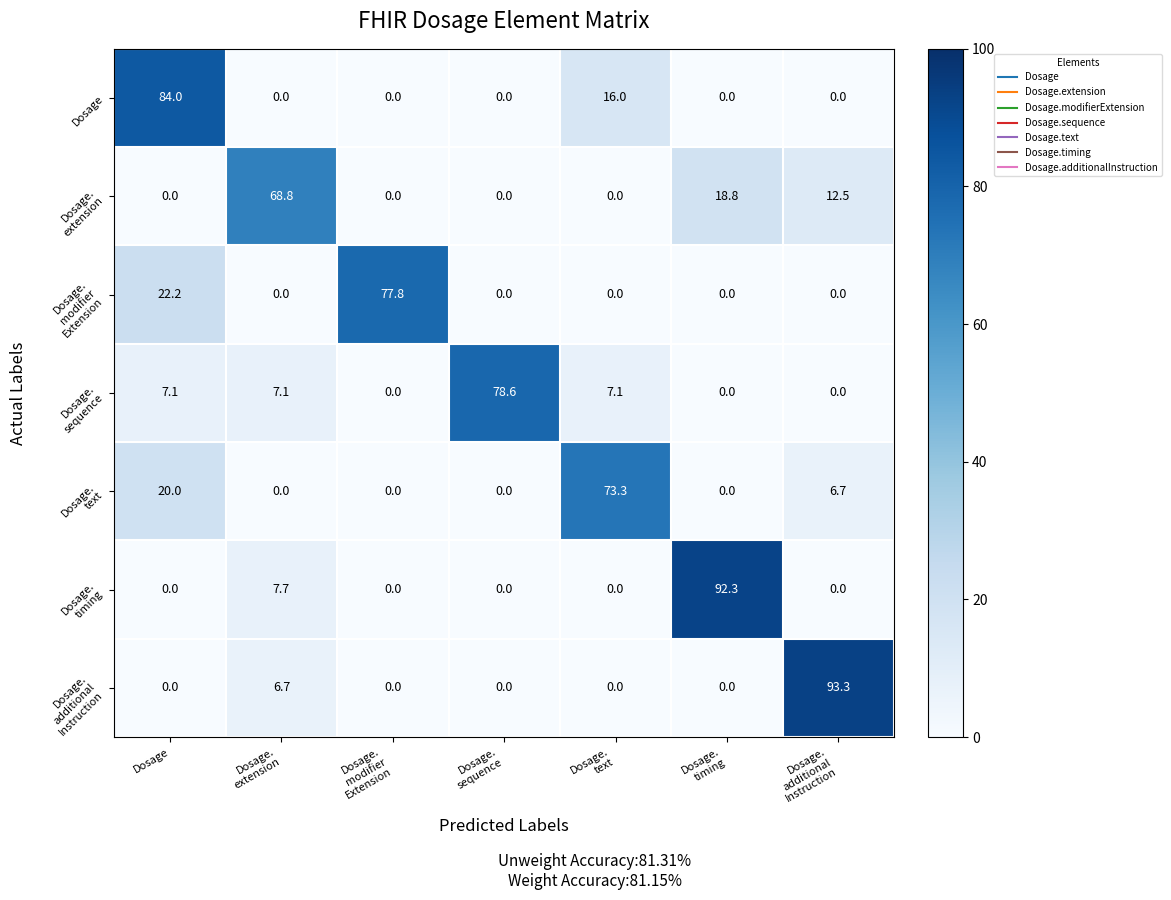

At which category is the sum across all series the highest?

Dosage